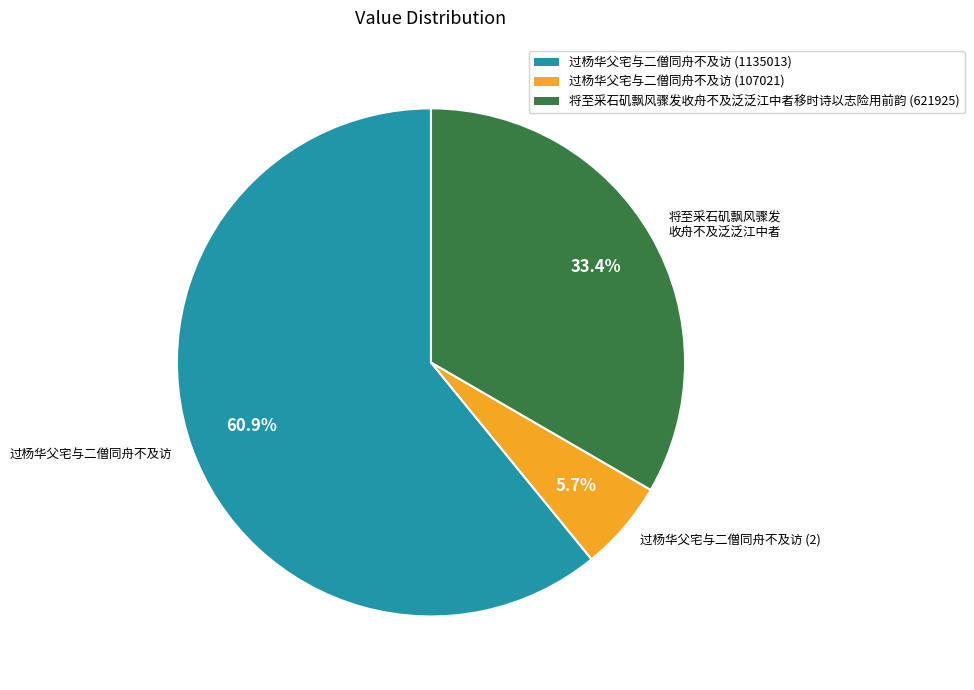

Is there a majority slice in this chart?

Yes